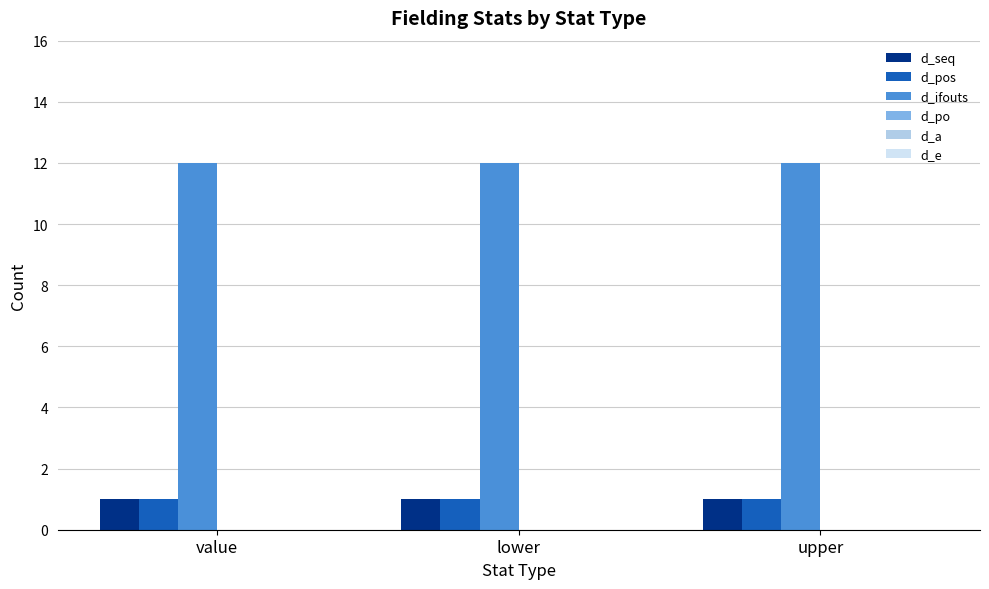

What is the total value across all series at value?

14